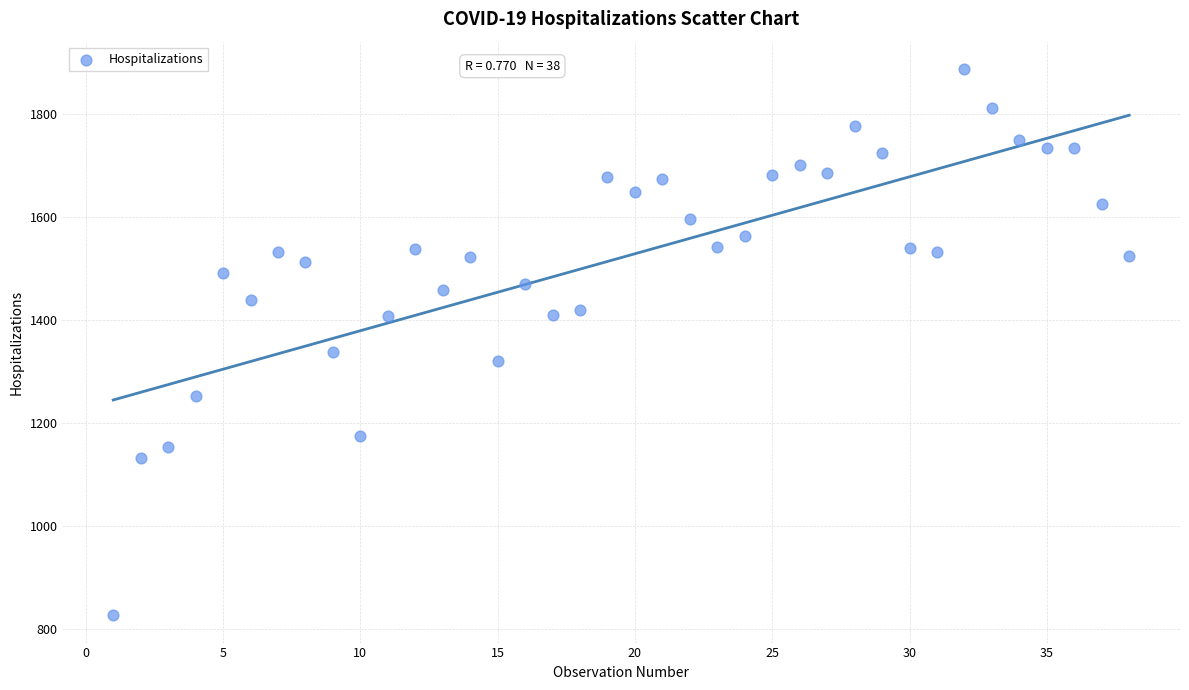

What is the range of X values (max minus min)?

37